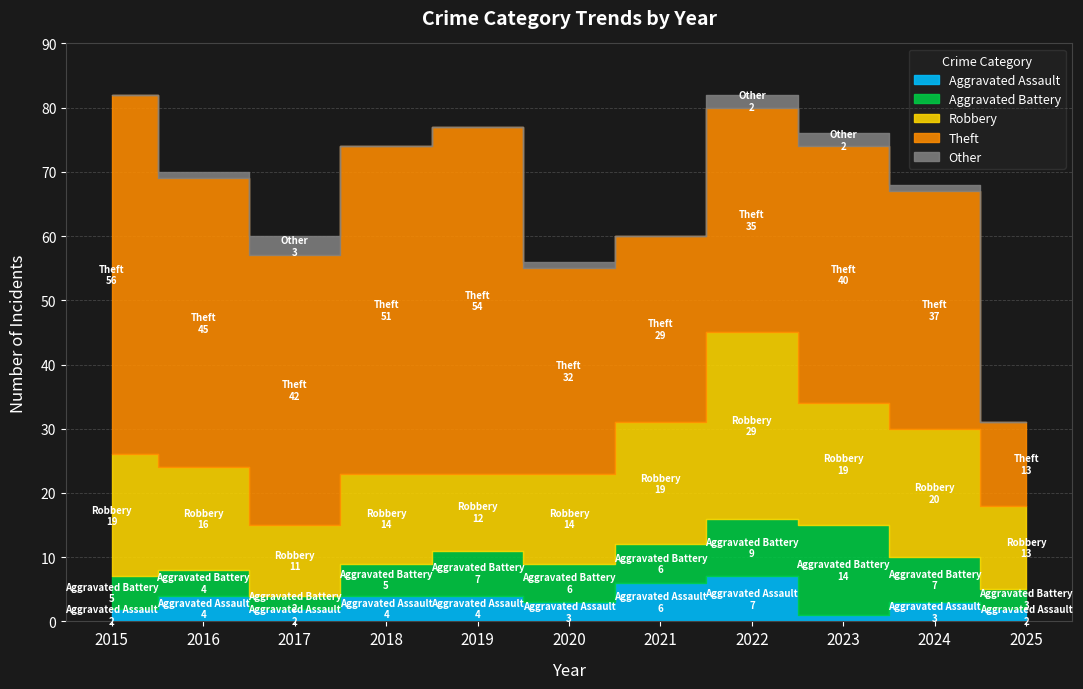

Where does the Aggravated Battery series first go above 6?

2019